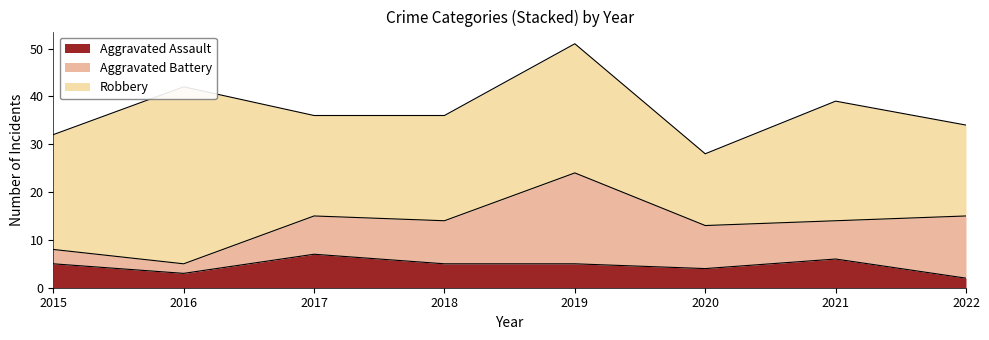

Does the chart display data point markers on the line(s)?

No